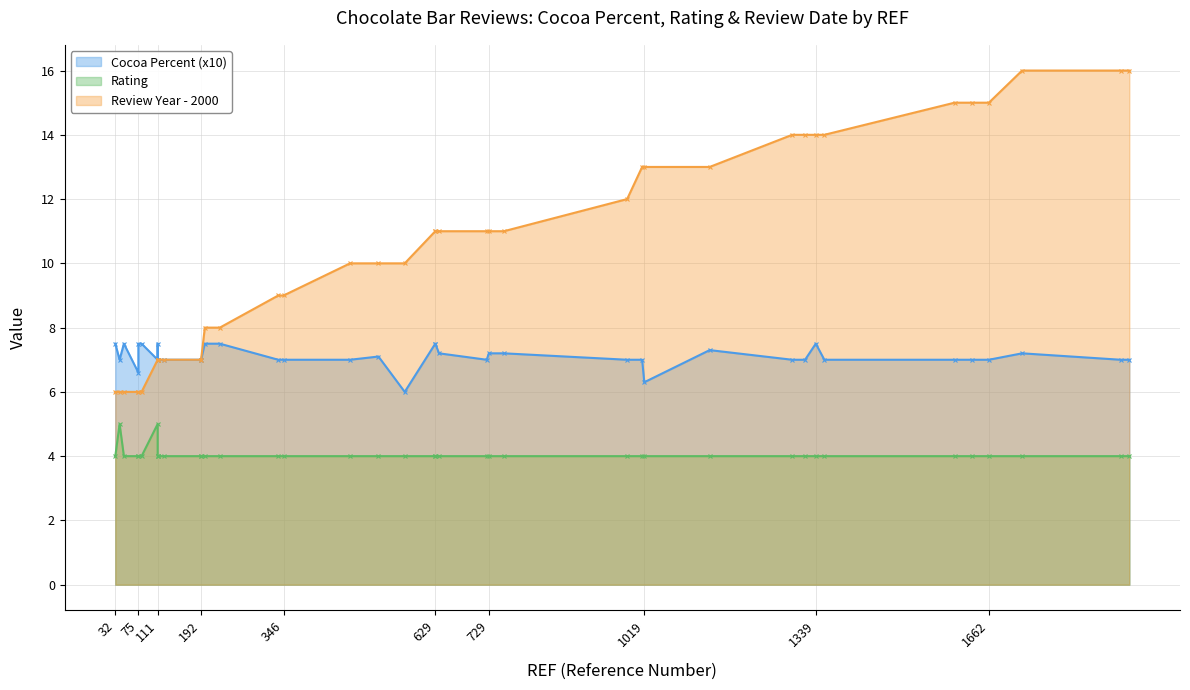

True or false: Review Year - 2000 has a value of 22.1 at 33.

False